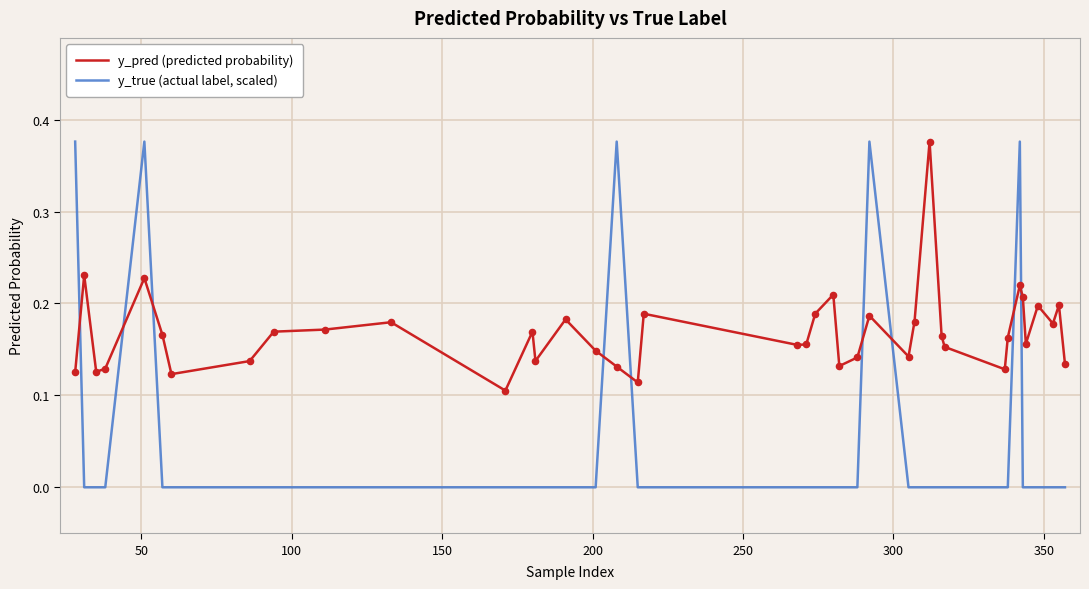

Which series has the largest range (max minus min)?

y_true (actual label, scaled)